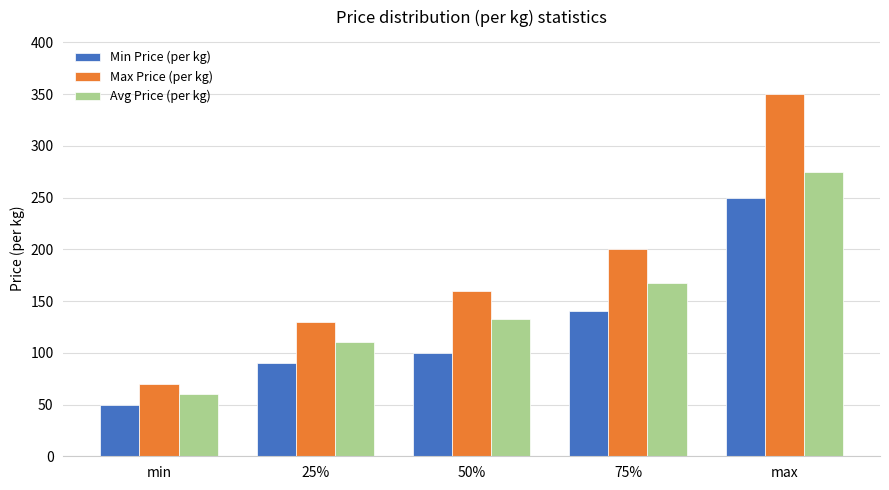

What is the difference between the second highest and second lowest values in the Min Price (per kg) series?

50.0